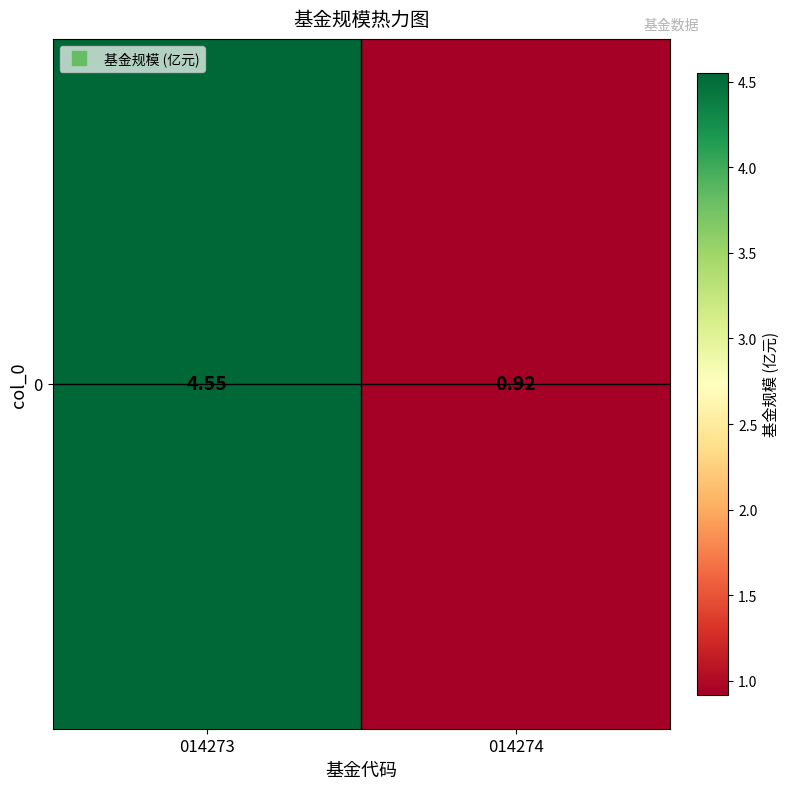

Approximately how many times larger is the value at 014274 compared to 014273?

0.2